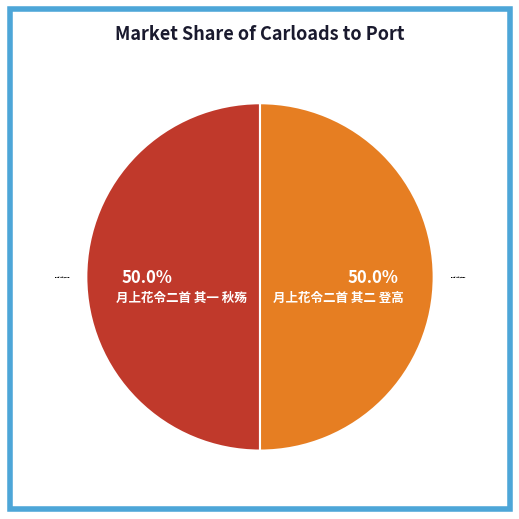

How many segments does this pie chart have?

2